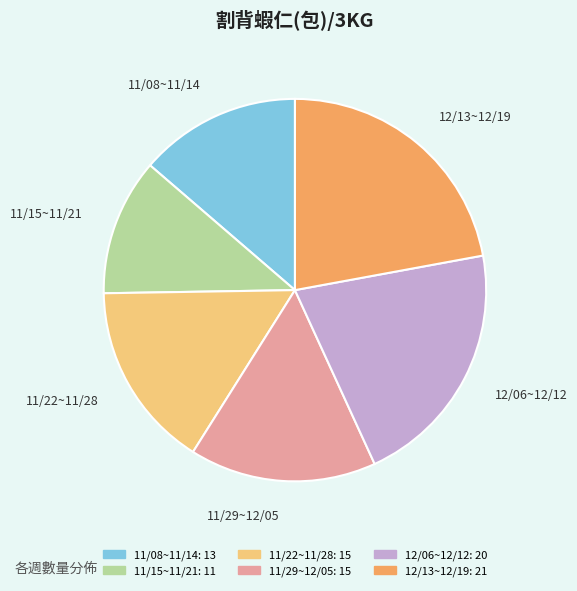

Is there any slice that represents more than half of the pie?

No